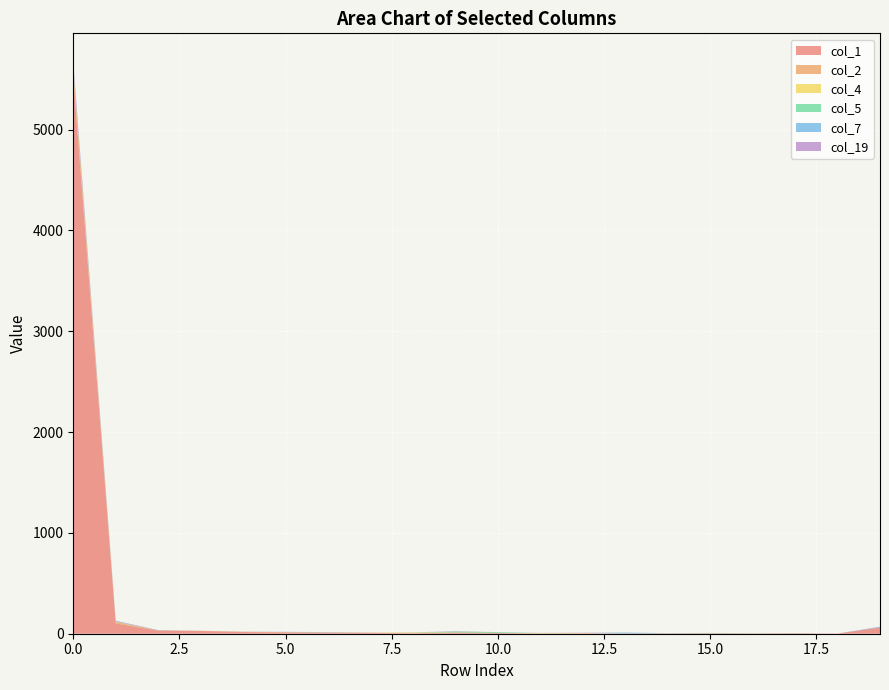

Reading left to right, transcribe all the data shown in this chart.

col_1: 5514	102	31	27	17	12	10	10	4	11	8	2	4	3	4	5	3	5	2	60
col_2: 64	14	2	2	3	4	2	1	0	2	0	0	0	0	0	0	0	0	0	1
col_4: 20	2	0	1	0	0	0	0	8	0	0	4	3	0	0	0	0	0	0	0
col_5: 14	3	0	0	0	0	2	0	0	9	8	0	0	0	1	3	2	1	0	0
col_7: 10	2	2	0	1	2	0	0	1	0	0	1	1	9	1	0	0	0	0	5
col_19: 49	6	1	0	0	1	2	0	1	3	0	1	2	0	0	0	0	0	0	4